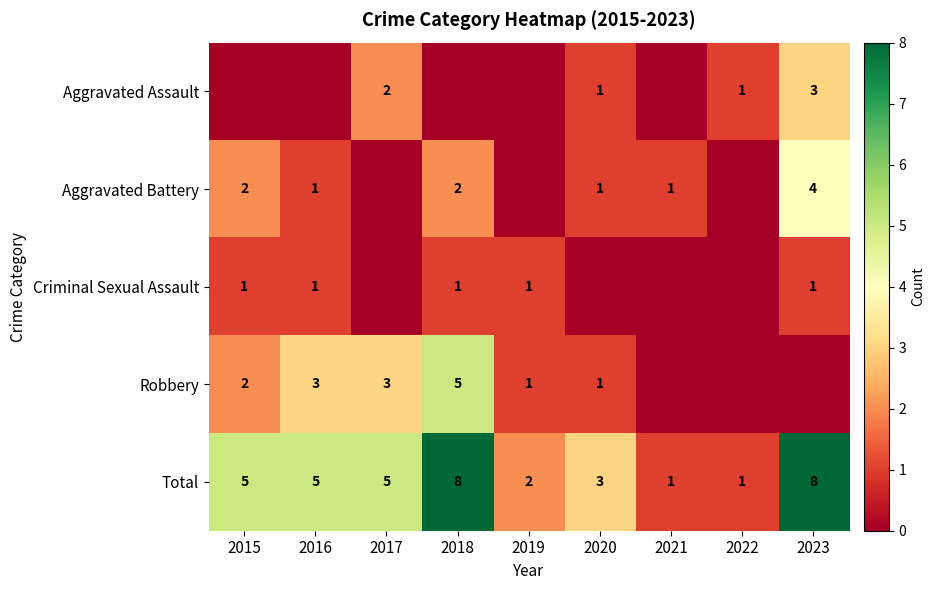

The value of Aggravated Assault at 2023 is 4. True or false?

False